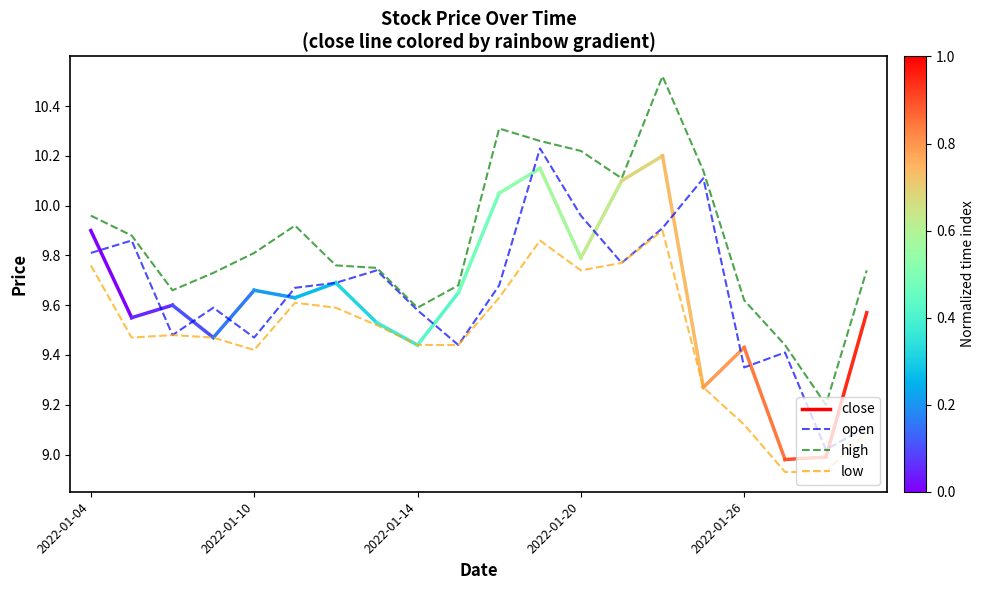

How many lines are shown in the chart?

3